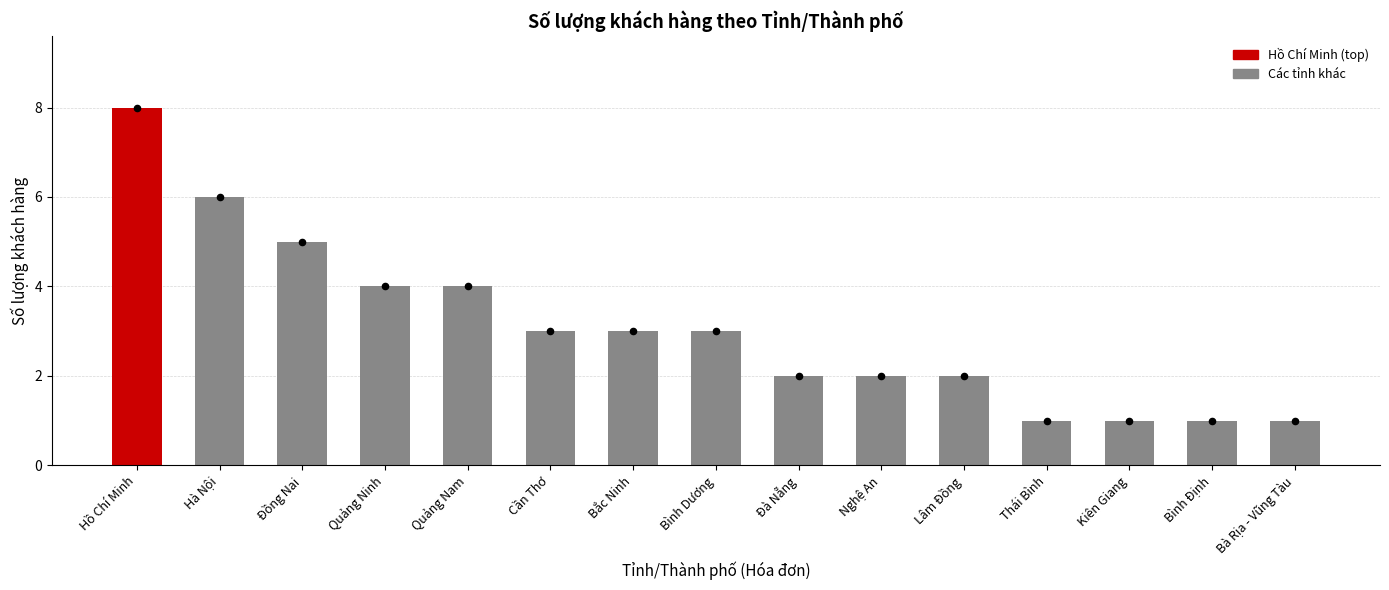

Which has a higher value, Bà Rịa - Vũng Tàu or Bình Dương?

Bình Dương